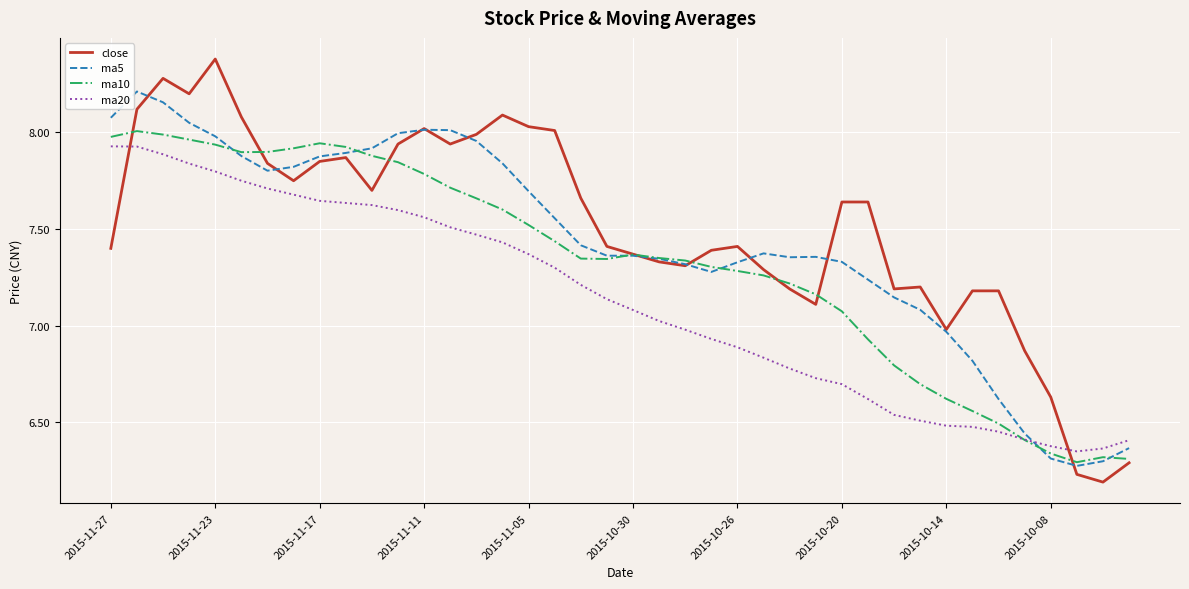

Rank the series by their maximum value, from highest to lowest.

close, ma5, ma10, ma20